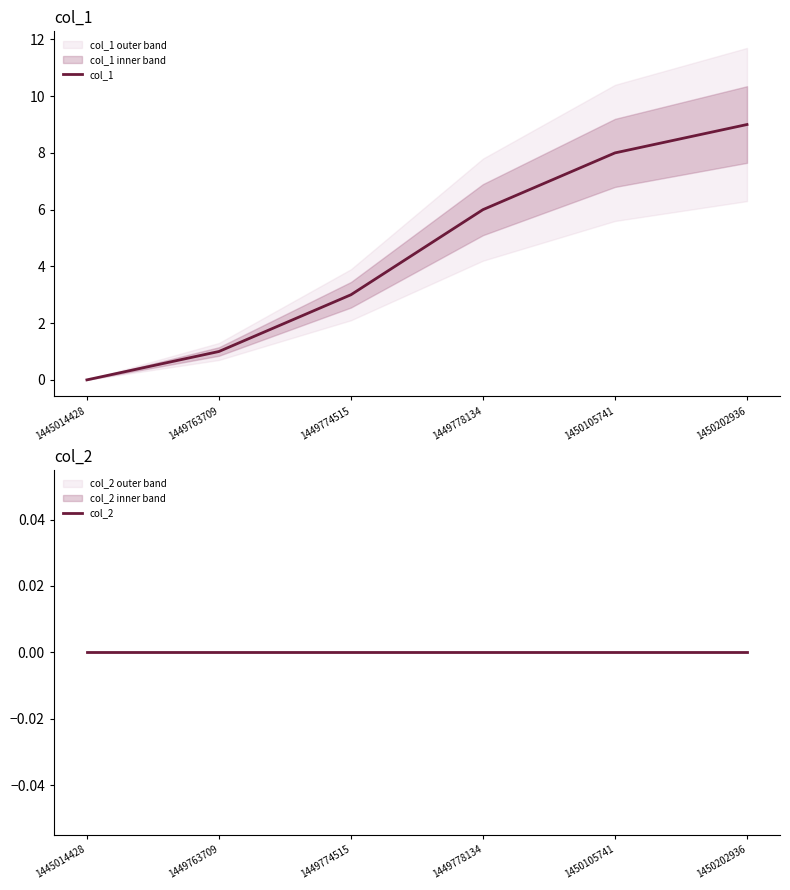

At which label is col_2 closest to 0?

1445014428